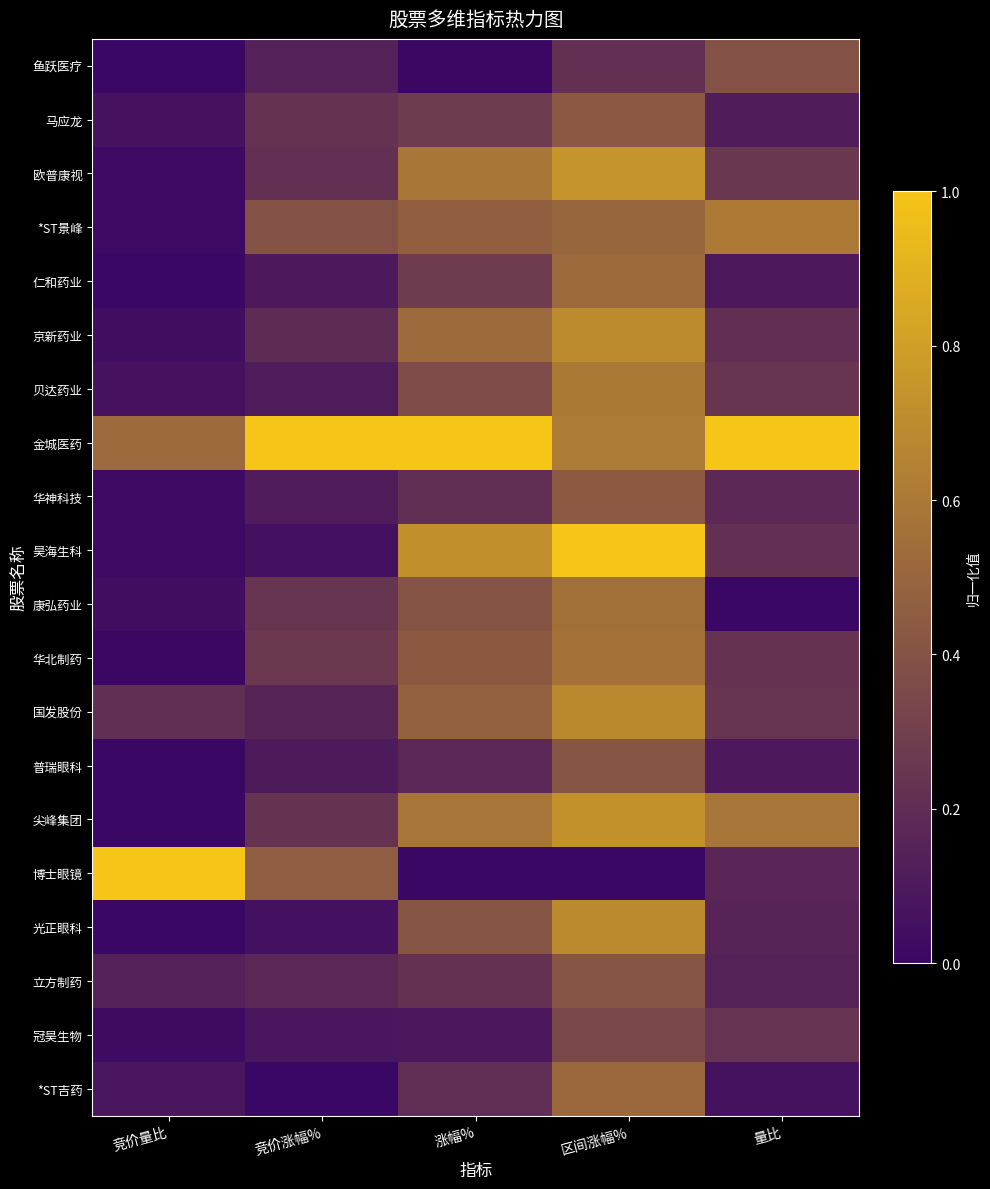

Reading right to left, extract all data points from this chart.

鱼跃医疗: 量比=0.4	区间涨幅%=0.2	涨幅%=0.0	竞价涨幅%=0.1	竞价量比=0.0
马应龙: 量比=0.1	区间涨幅%=0.4	涨幅%=0.3	竞价涨幅%=0.2	竞价量比=0.1
欧普康视: 量比=0.3	区间涨幅%=0.7	涨幅%=0.6	竞价涨幅%=0.2	竞价量比=0.0
*ST景峰: 量比=0.6	区间涨幅%=0.5	涨幅%=0.5	竞价涨幅%=0.4	竞价量比=0.0
仁和药业: 量比=0.1	区间涨幅%=0.5	涨幅%=0.3	竞价涨幅%=0.1	竞价量比=0.0
京新药业: 量比=0.2	区间涨幅%=0.7	涨幅%=0.5	竞价涨幅%=0.2	竞价量比=0.0
贝达药业: 量比=0.2	区间涨幅%=0.6	涨幅%=0.4	竞价涨幅%=0.1	竞价量比=0.1
金城医药: 量比=1.0	区间涨幅%=0.6	涨幅%=1.0	竞价涨幅%=1.0	竞价量比=0.5
华神科技: 量比=0.2	区间涨幅%=0.4	涨幅%=0.2	竞价涨幅%=0.1	竞价量比=0.0
昊海生科: 量比=0.2	区间涨幅%=1.0	涨幅%=0.7	竞价涨幅%=0.1	竞价量比=0.0
康弘药业: 量比=0.0	区间涨幅%=0.6	涨幅%=0.4	竞价涨幅%=0.2	竞价量比=0.0
华北制药: 量比=0.2	区间涨幅%=0.6	涨幅%=0.4	竞价涨幅%=0.3	竞价量比=0.0
国发股份: 量比=0.2	区间涨幅%=0.7	涨幅%=0.5	竞价涨幅%=0.2	竞价量比=0.2
普瑞眼科: 量比=0.1	区间涨幅%=0.4	涨幅%=0.2	竞价涨幅%=0.1	竞价量比=0.0
尖峰集团: 量比=0.6	区间涨幅%=0.7	涨幅%=0.6	竞价涨幅%=0.2	竞价量比=0.0
博士眼镜: 量比=0.2	区间涨幅%=0.0	涨幅%=0.0	竞价涨幅%=0.5	竞价量比=1.0
光正眼科: 量比=0.2	区间涨幅%=0.7	涨幅%=0.4	竞价涨幅%=0.1	竞价量比=0.0
立方制药: 量比=0.1	区间涨幅%=0.4	涨幅%=0.2	竞价涨幅%=0.2	竞价量比=0.1
冠昊生物: 量比=0.2	区间涨幅%=0.3	涨幅%=0.1	竞价涨幅%=0.1	竞价量比=0.0
*ST吉药: 量比=0.1	区间涨幅%=0.5	涨幅%=0.2	竞价涨幅%=0.0	竞价量比=0.1